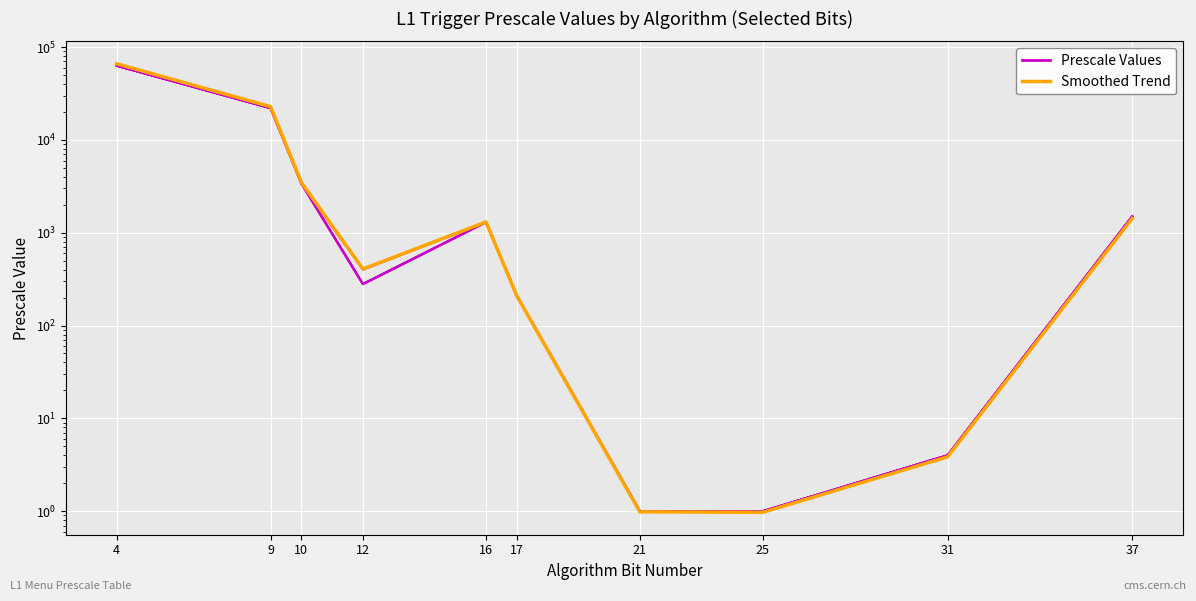

True or false: Prescale Values has a value of 1.4 at 25.

False